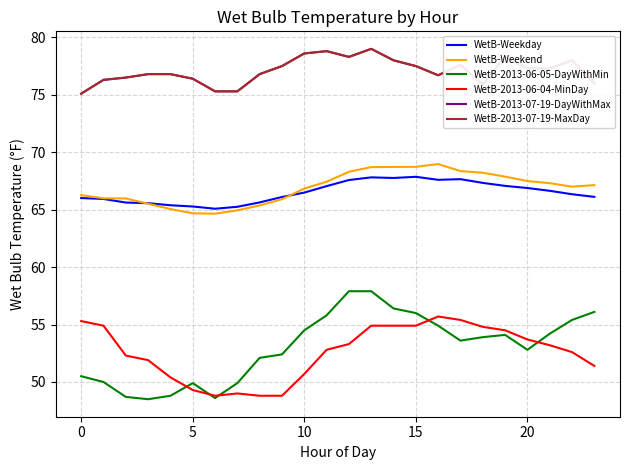

At which category does WetB-Weekend reach its first local peak?

16